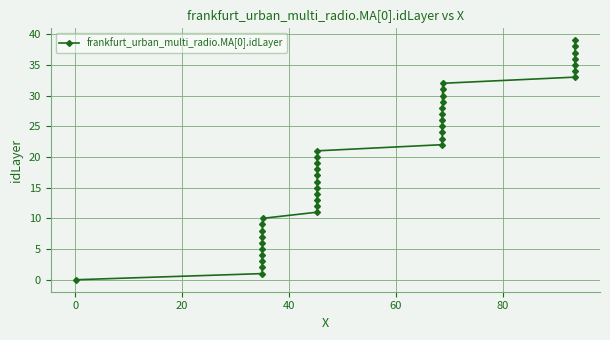

How many positive values are there?

39